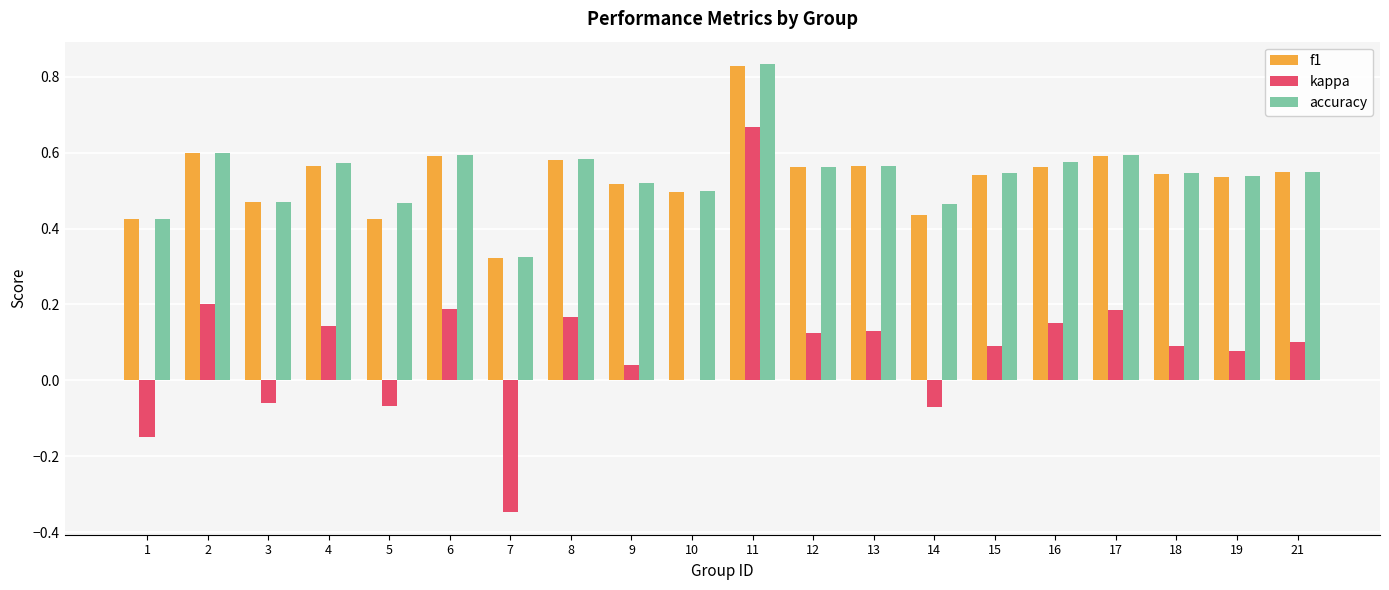

At which label does accuracy reach its peak?

11